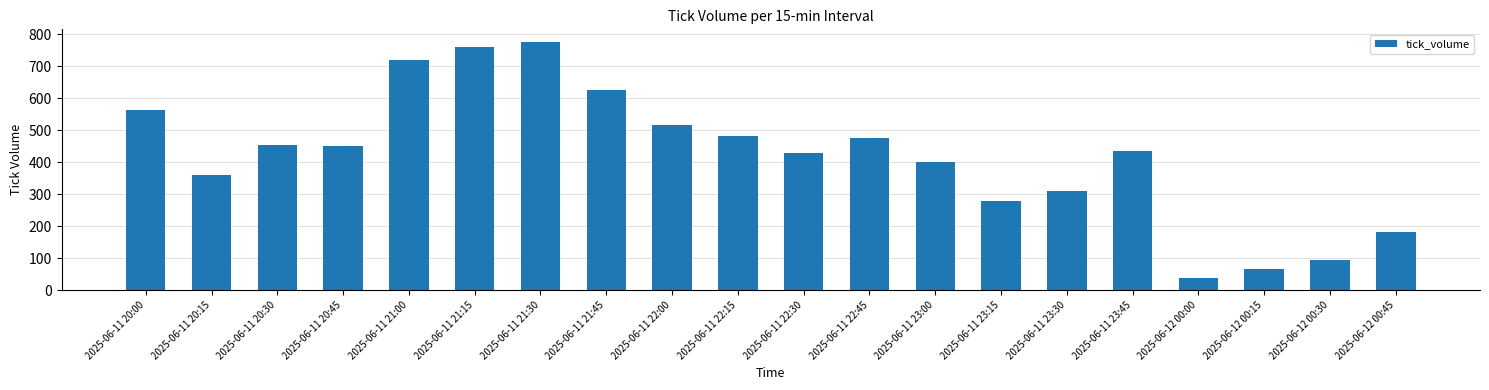

Which has a higher value, 2025-06-11 20:15 or 2025-06-11 23:00?

2025-06-11 23:00